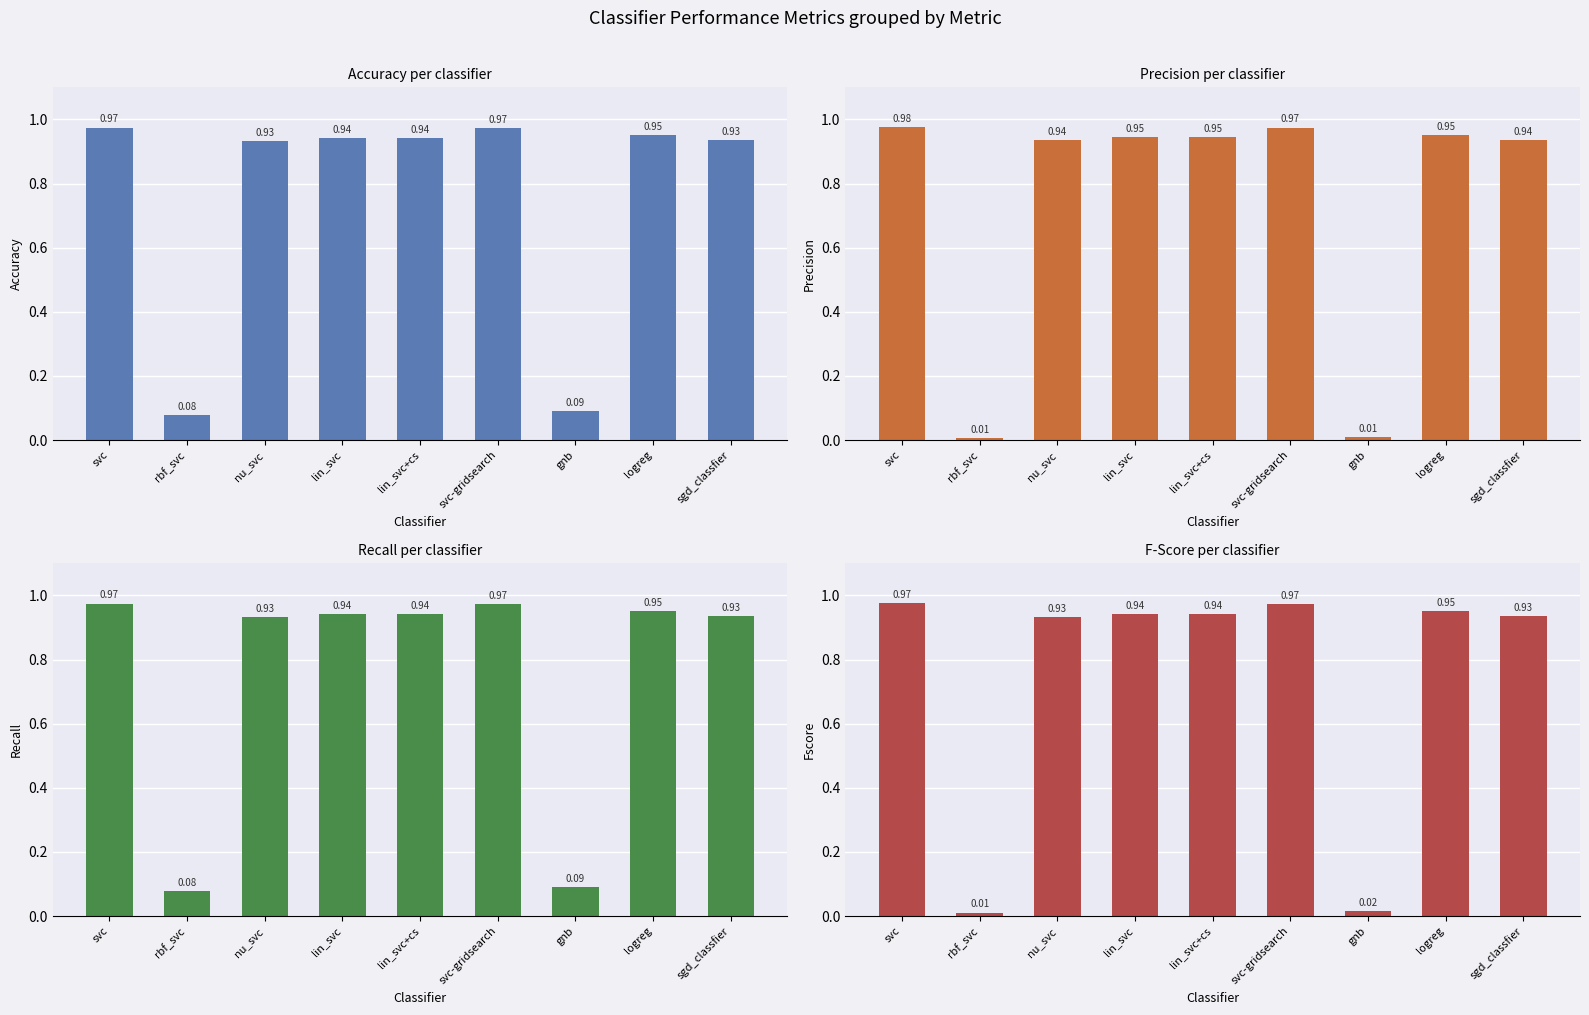

What is the highest value of the recall series?

1.0